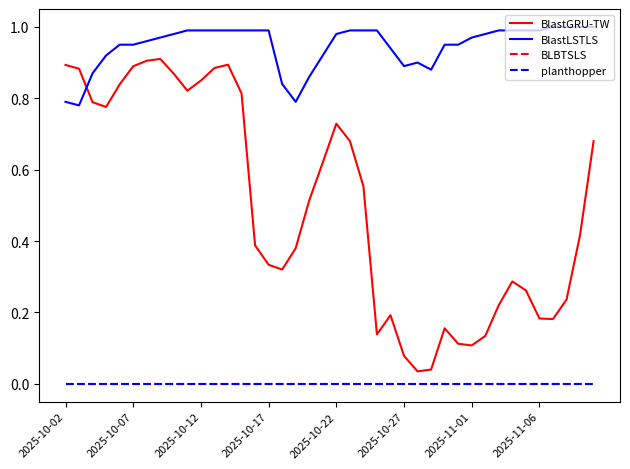

True or false: planthopper and BlastGRU-TW intersect in this chart.

False